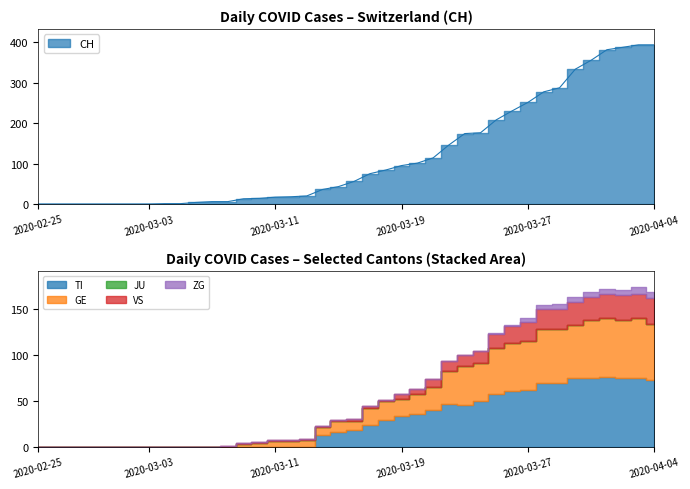

What is the label of the 19th point from the left?

2020-03-14